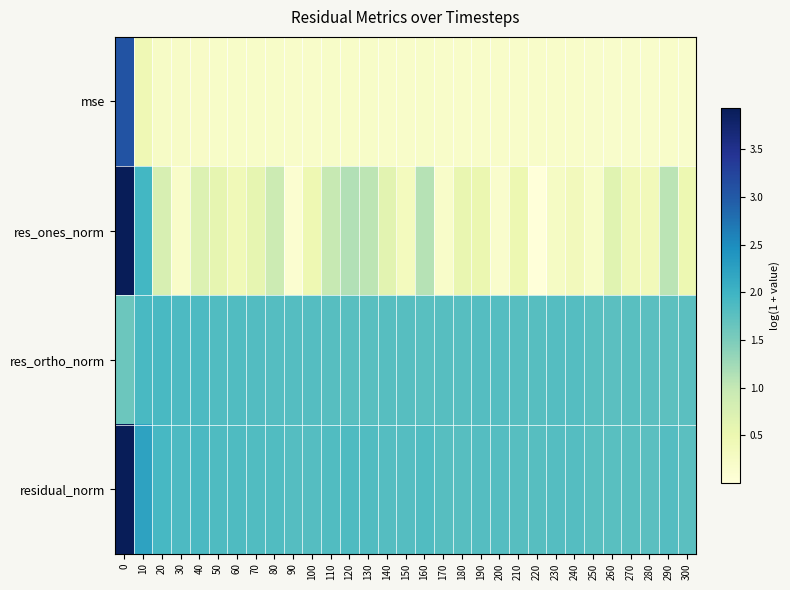

At how many categories does at least one series exceed 1?

31